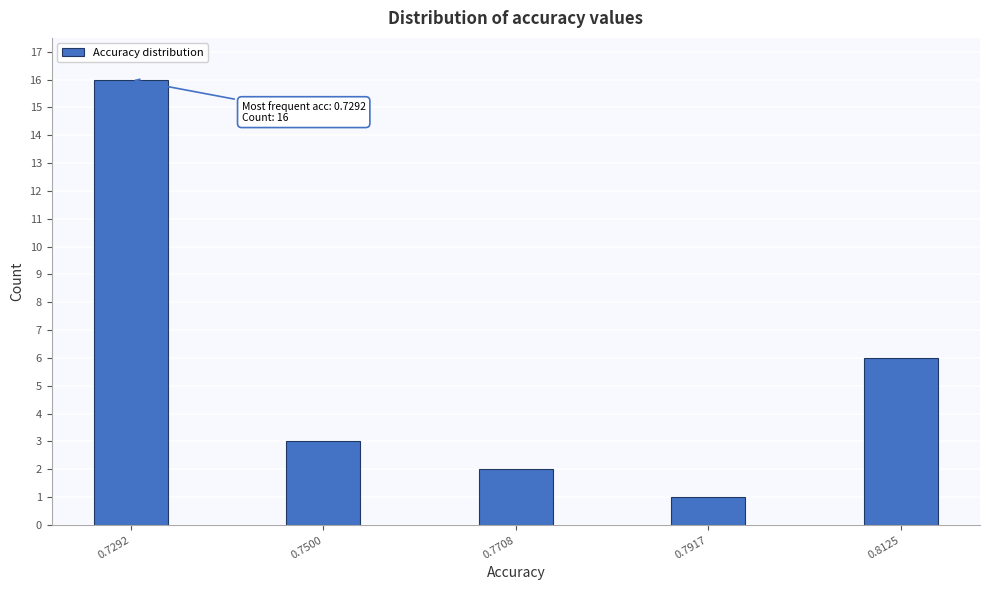

Reading left to right, extract all data points from this chart.

0.7292=16	0.7500=3	0.7708=2	0.7917=1	0.8125=6